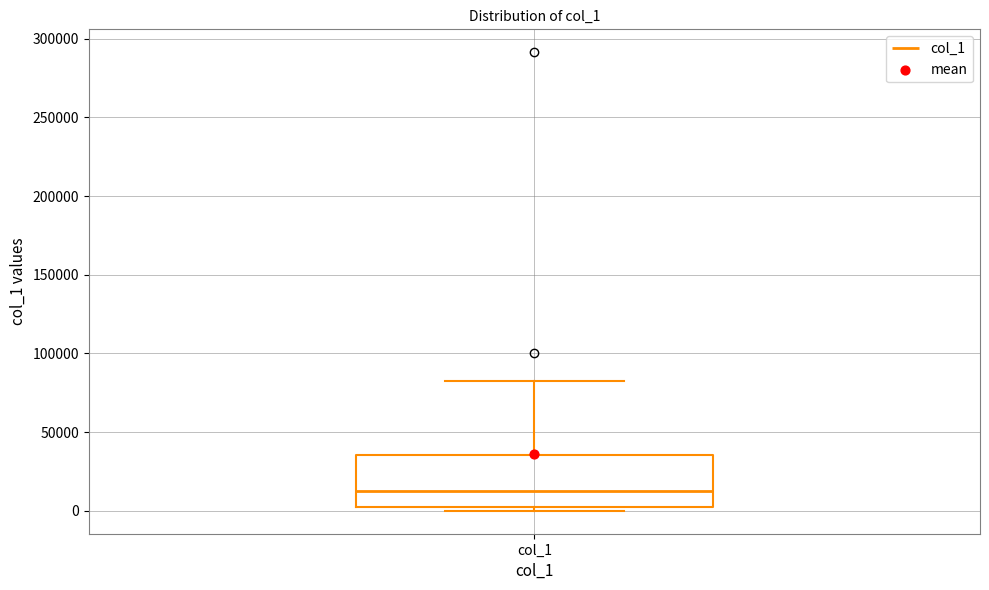

Transcribe this box plot: give where the median line is, the range the box spans, and where the two whiskers end, as read against the y-axis. The values are not printed on the chart, so give them approximately, as read against the axis.

median 15000, box 5000 to 35000, whiskers 0 to 85000